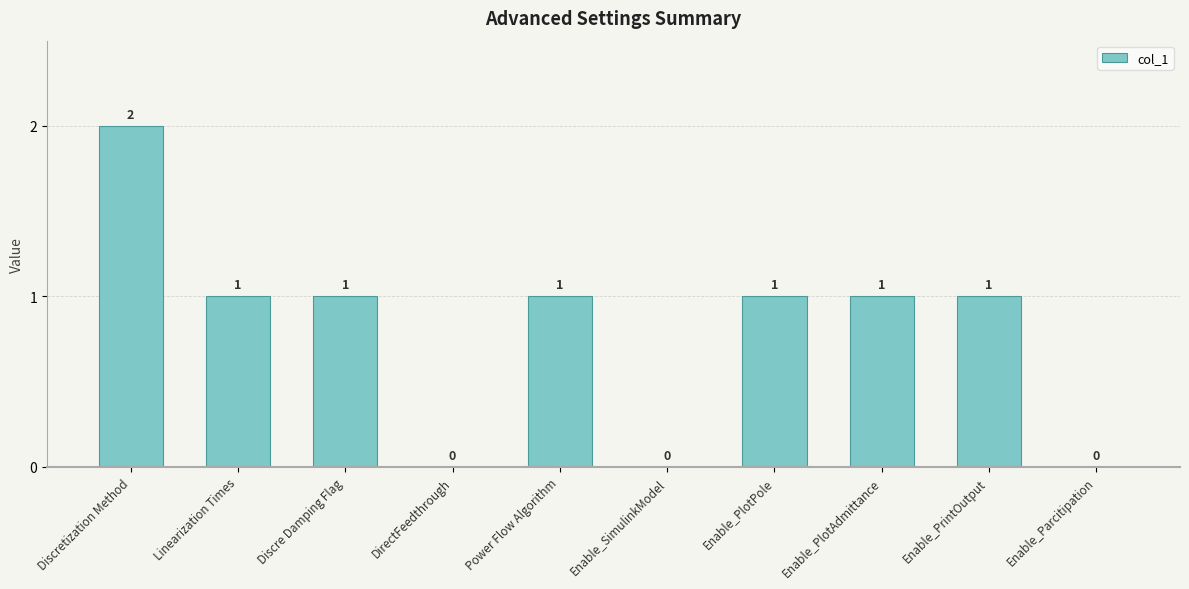

Where does the data first go above 1?

Discretization Method